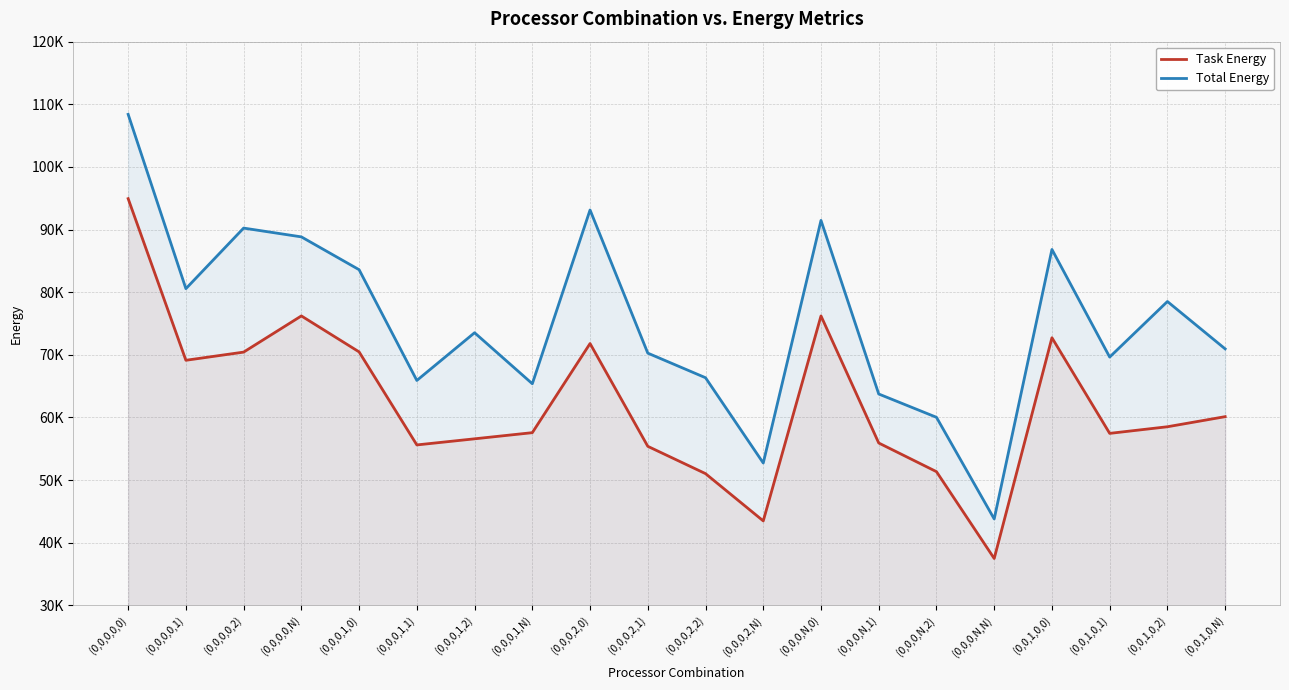

What is the label of the 16th point from the left?

(0,0,0,N,N)